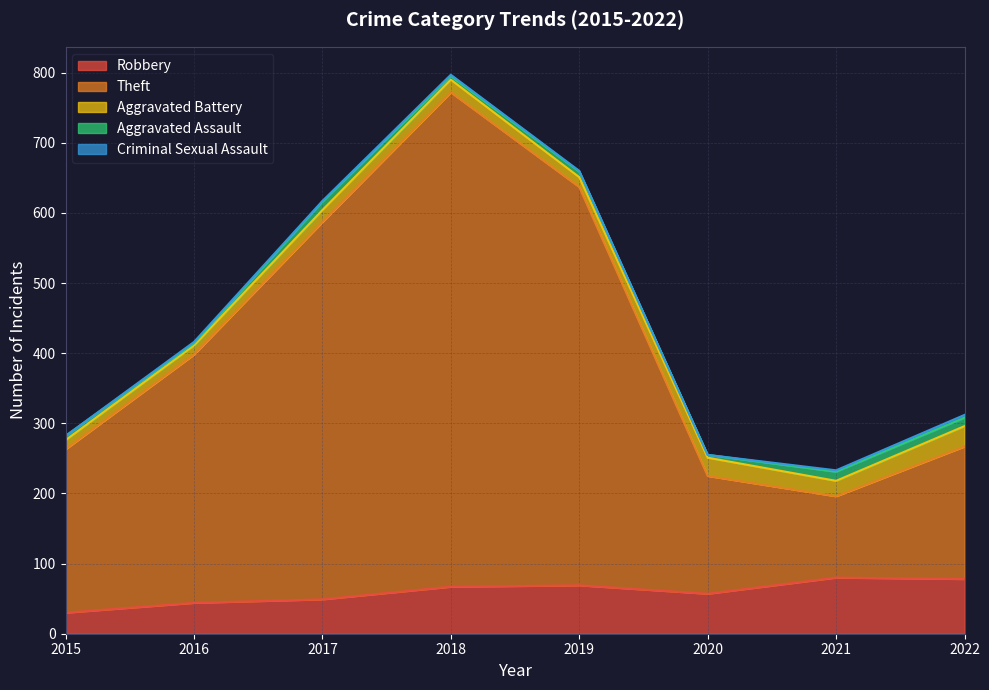

Which has a higher value, 2021 or 2017?

2021